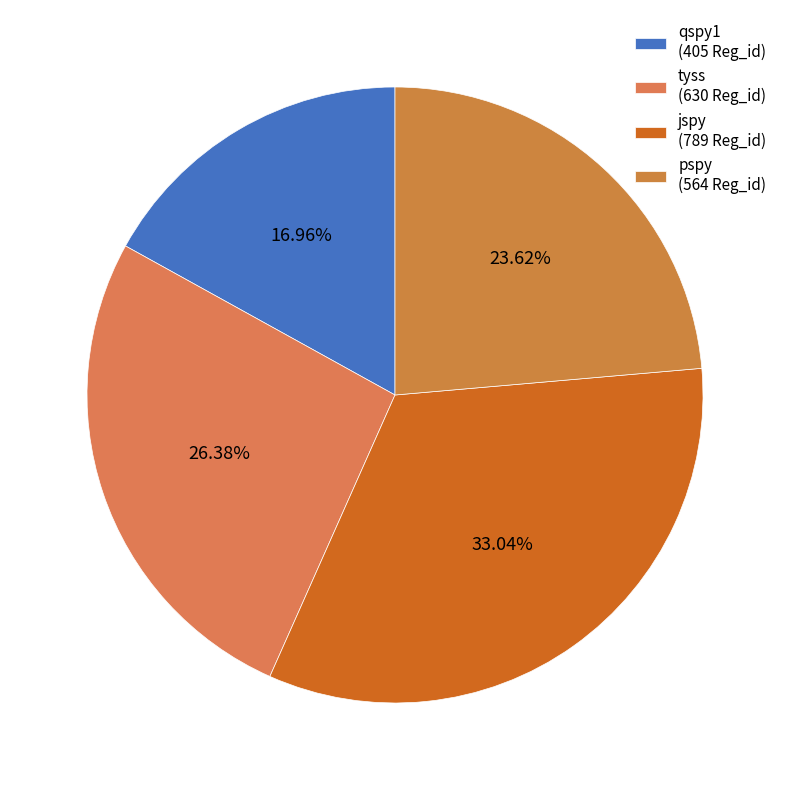

Which category has the biggest portion of the pie?

jspy